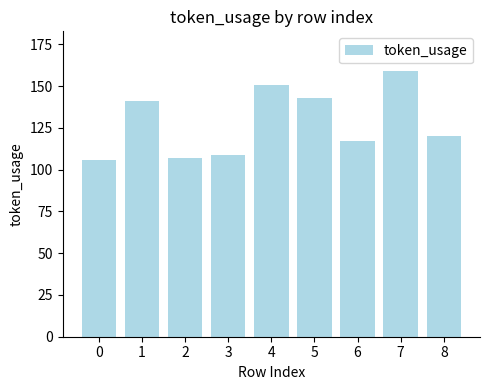

Reading left to right, what are all the values shown in this chart?

0=106	1=141	2=107	3=109	4=151	5=143	6=117	7=159	8=120